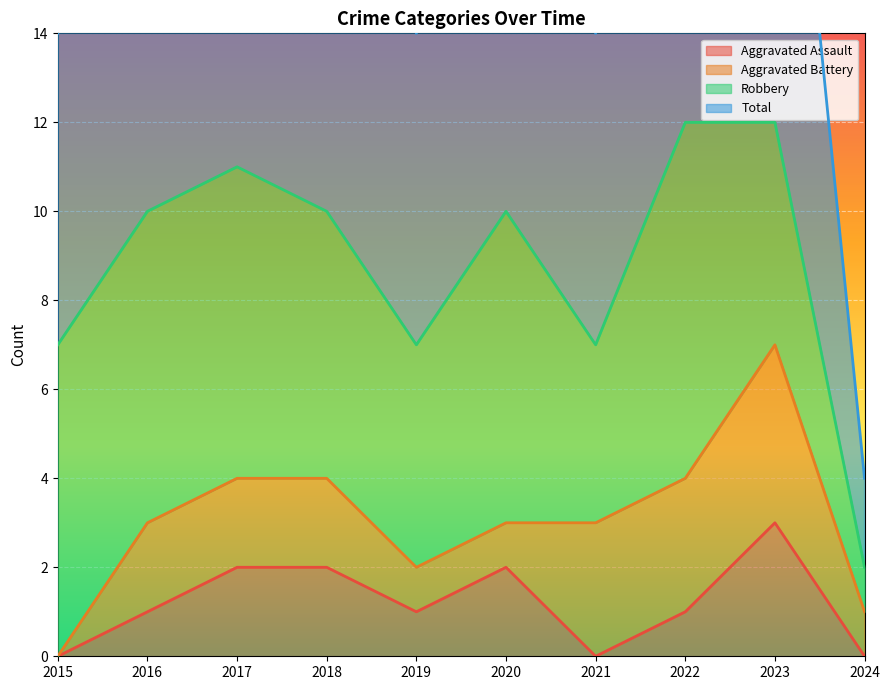

True or false: Aggravated Assault and Total intersect in this chart.

False